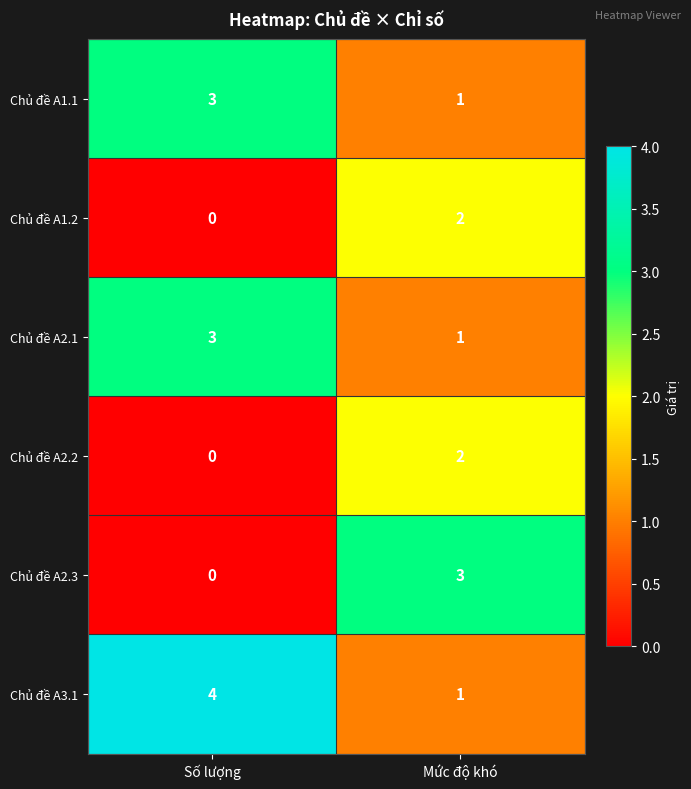

What is the difference between the maximum and minimum values in the Chủ đề A3.1 series?

3